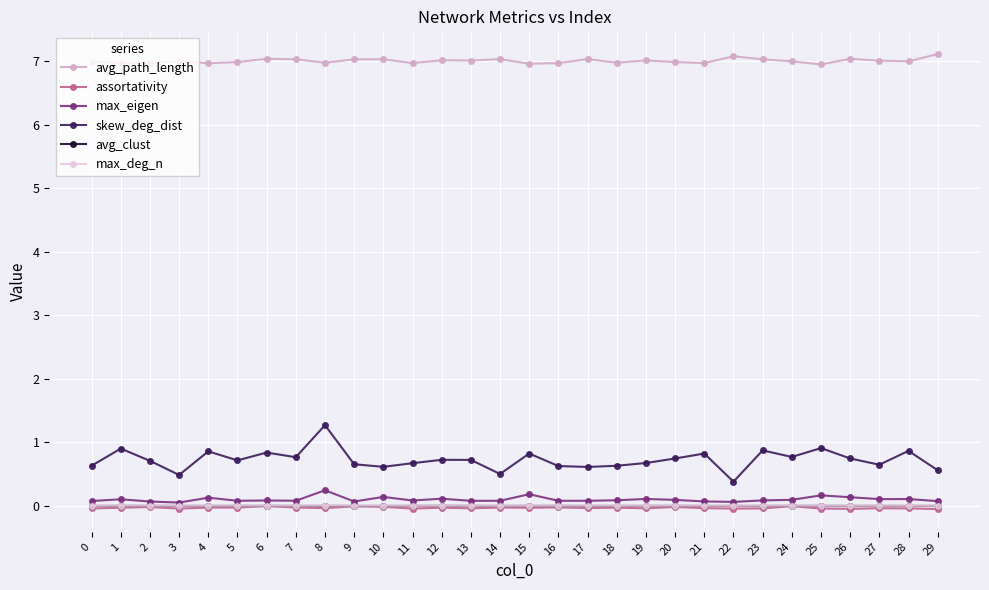

True or false: avg_path_length and max_deg_n intersect in this chart.

False